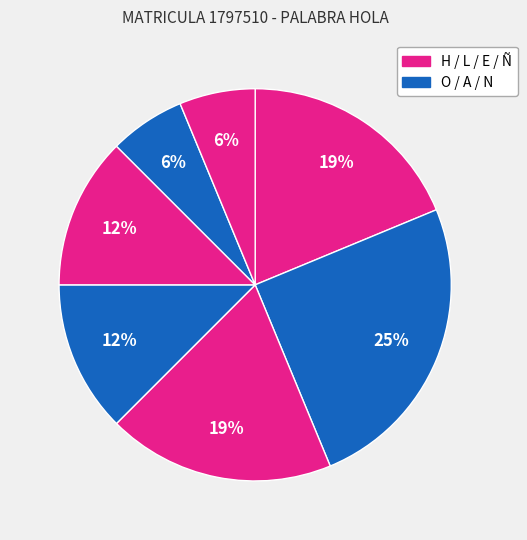

How many slices are in this pie chart?

7